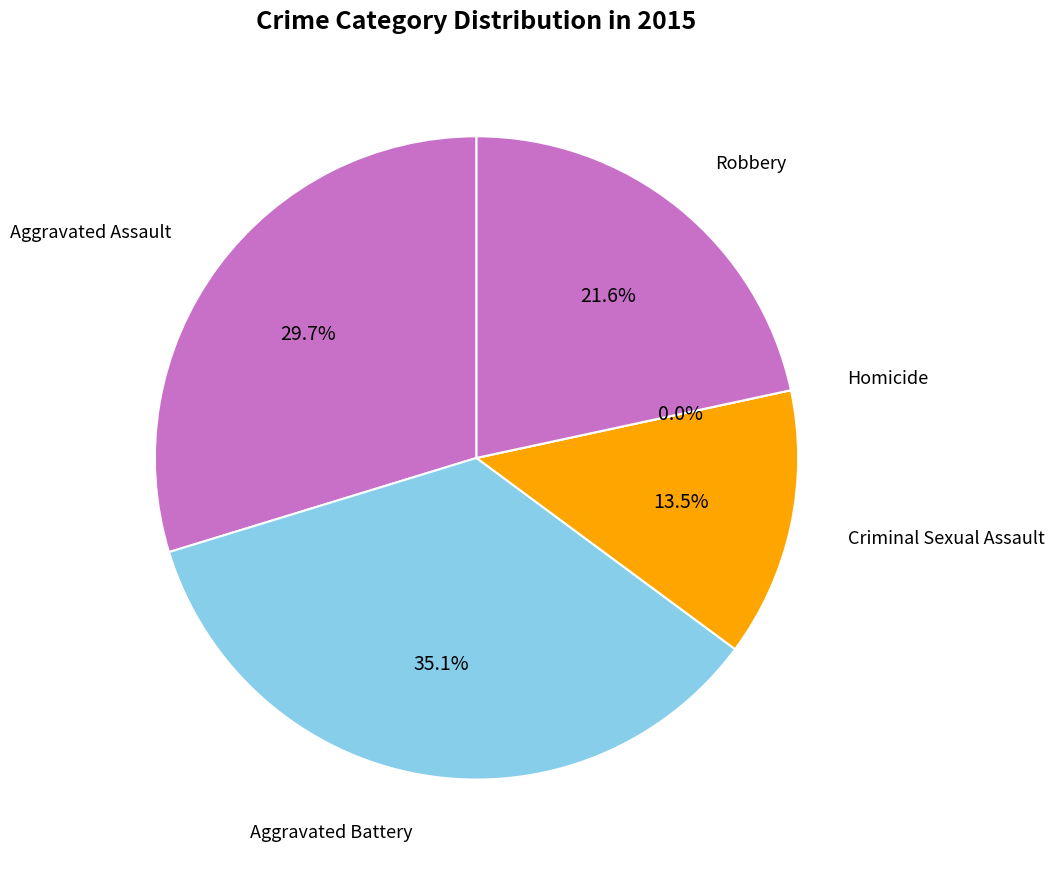

What is the ratio of the value at Aggravated Assault to the value at Aggravated Battery?

0.8